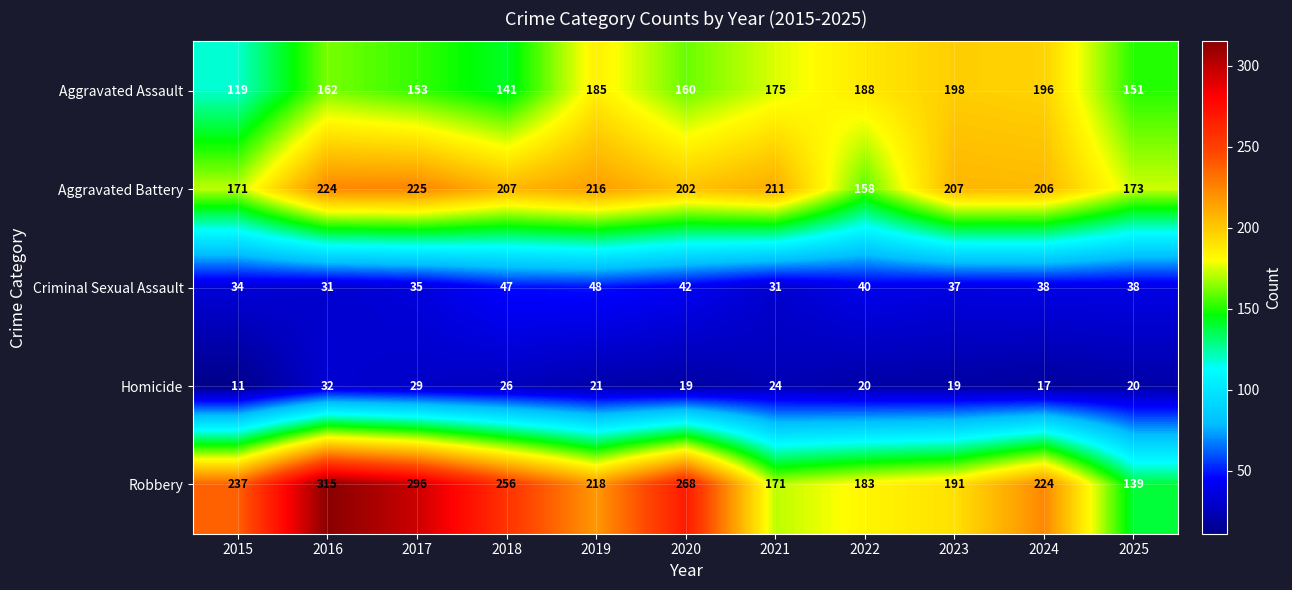

Which series changed the most between 2016 and 2019?

Robbery